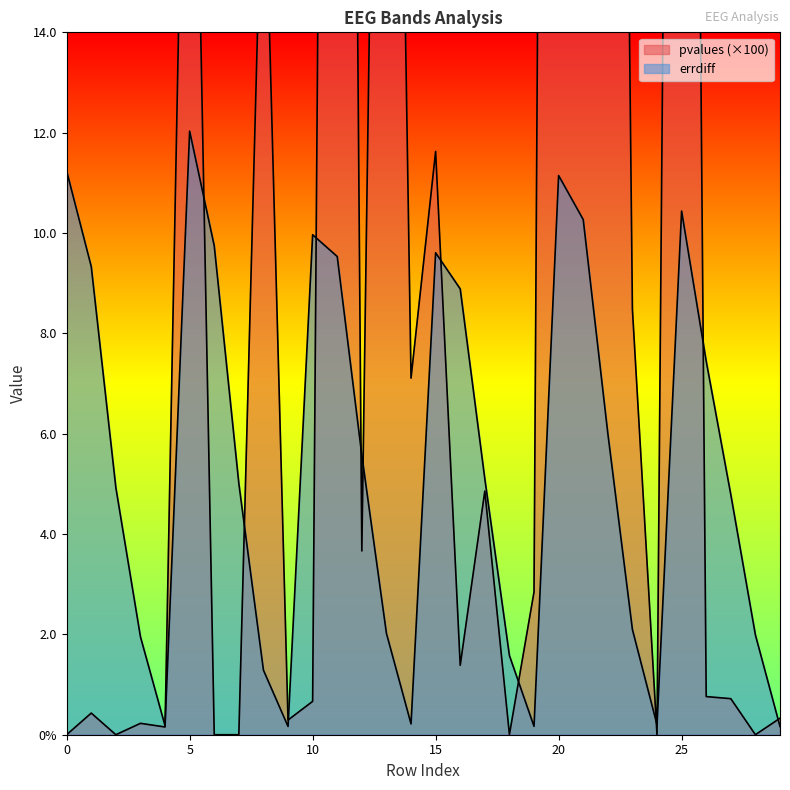

Rank the series at 27 from lowest to highest value.

pvalues, errdiff